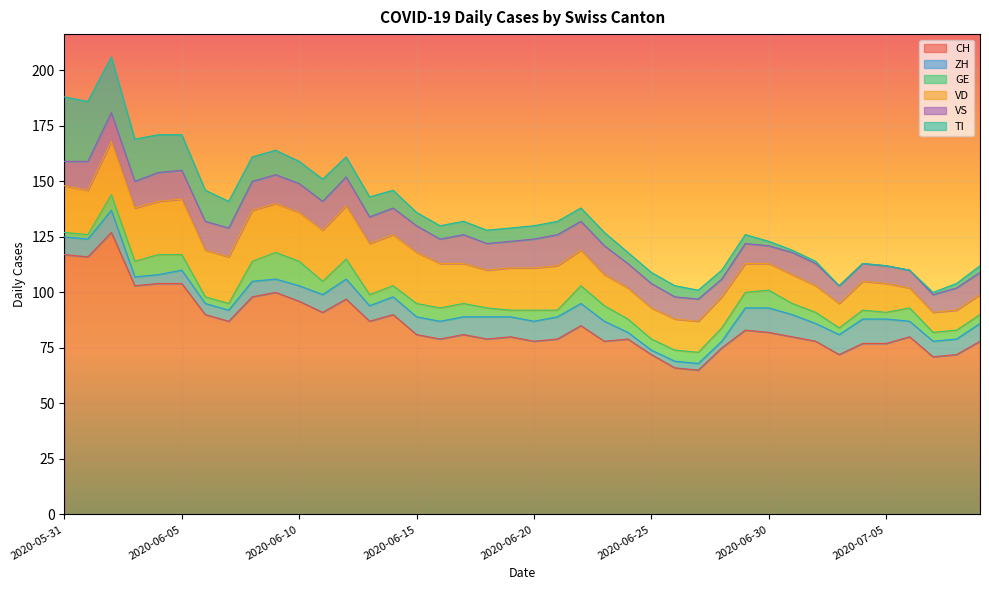

At which category does the chart reach its peak across all series?

2020-06-02